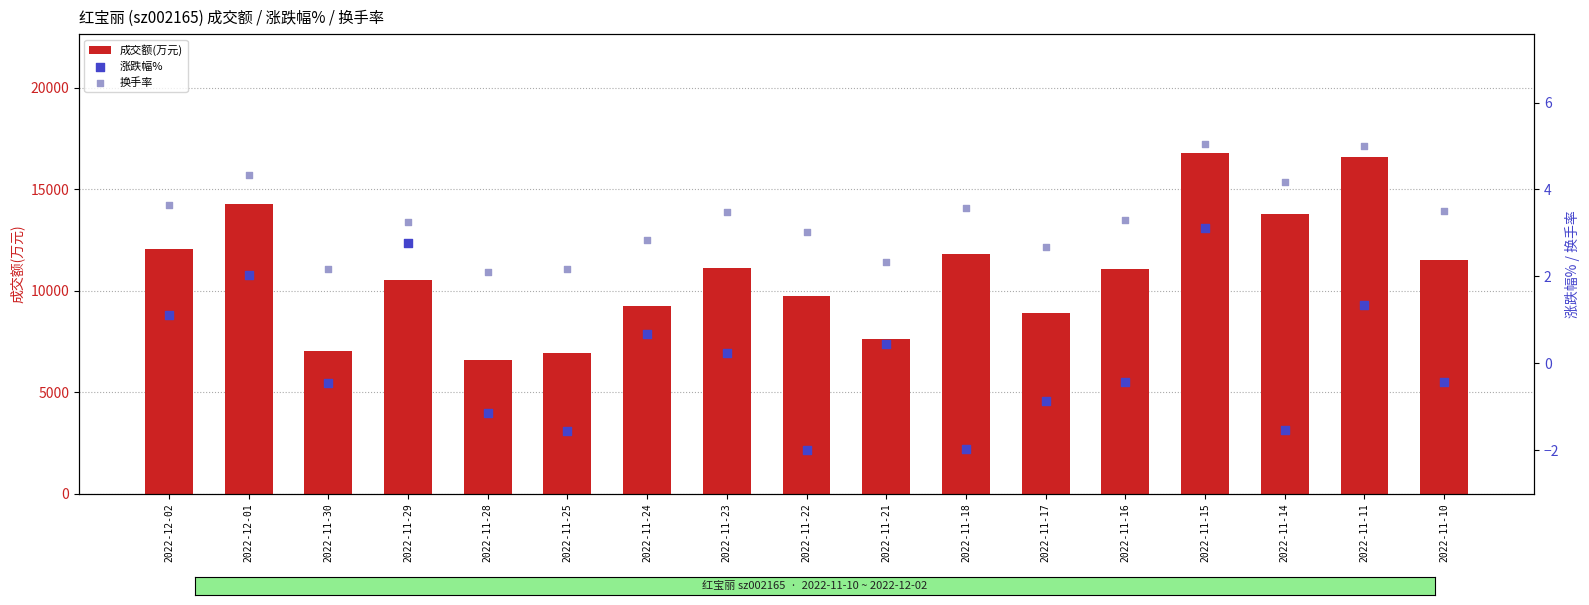

Which series contains the lowest Y value?

涨跌幅%